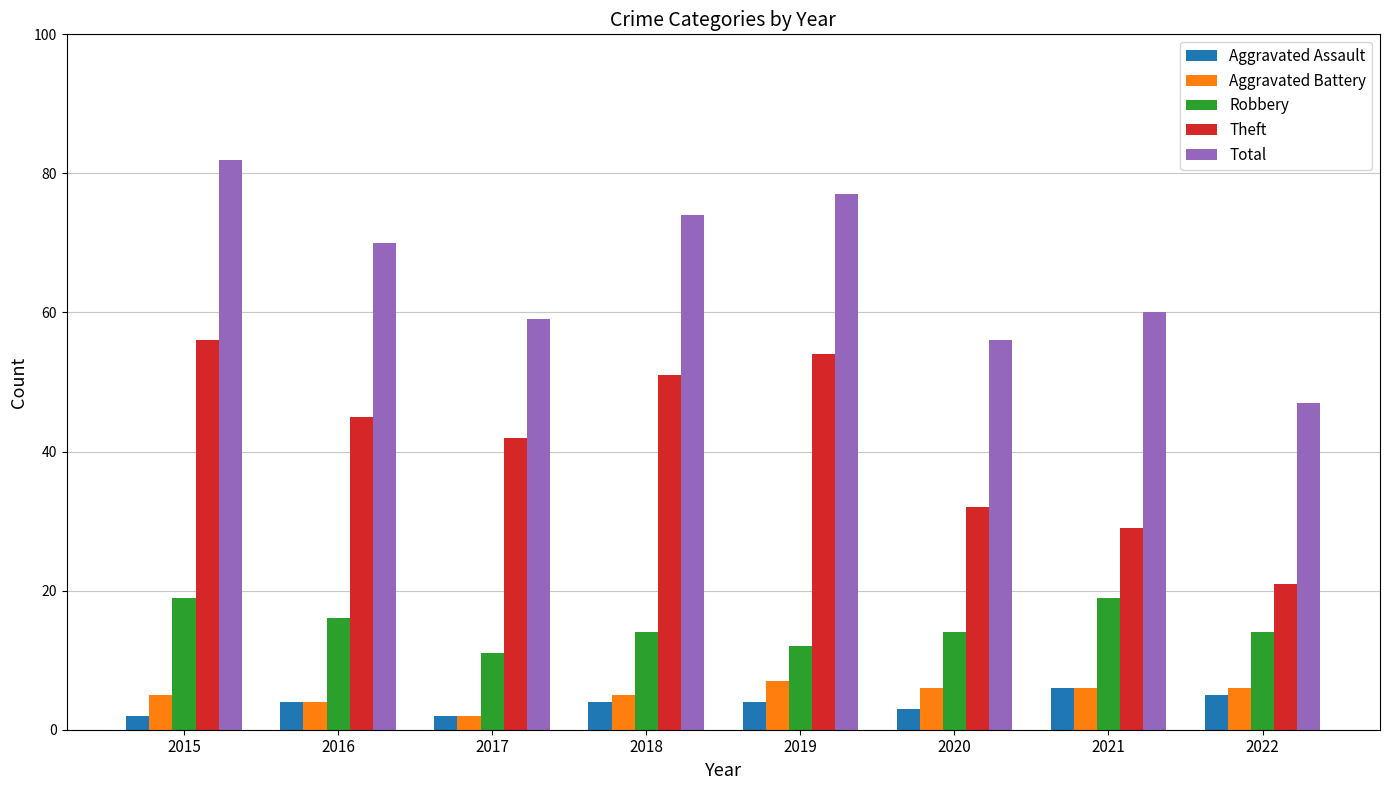

What is the value of the Theft bar at the 5th from the left?

54